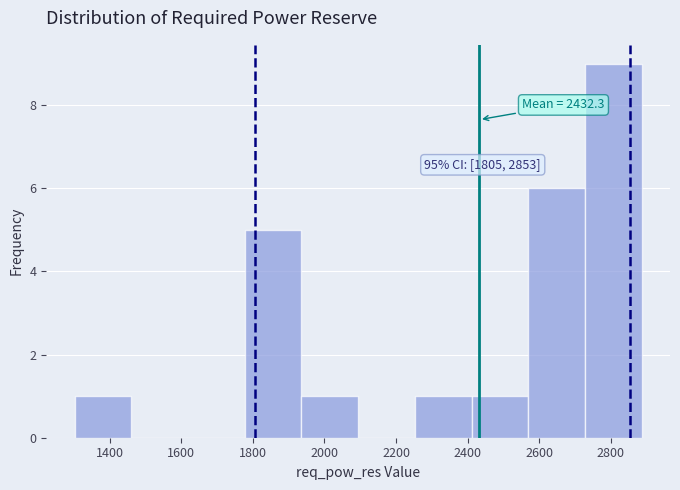

Which range on the x-axis has the tallest bar?

2720 to 2880